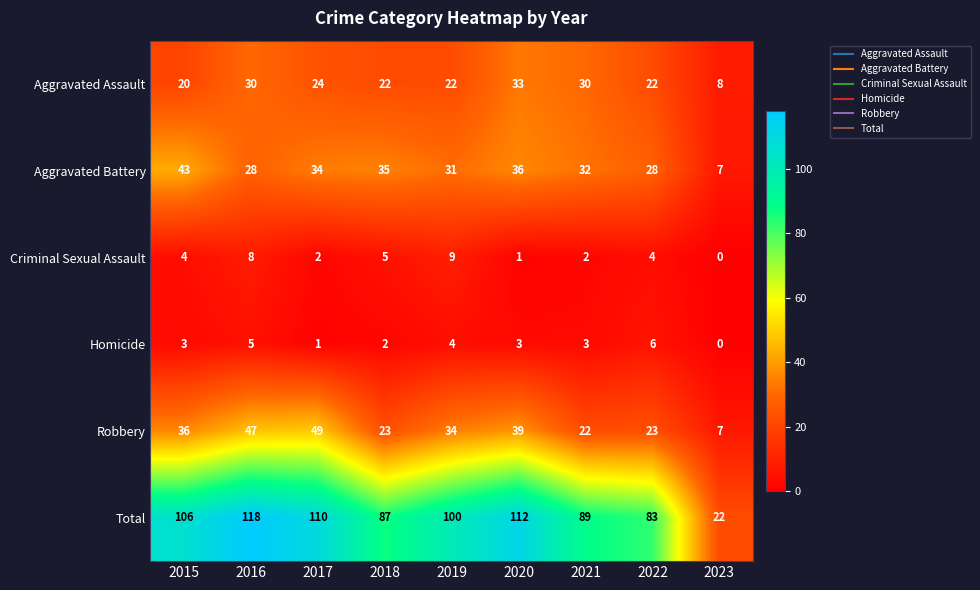

What is the maximum value for Criminal Sexual Assault?

9